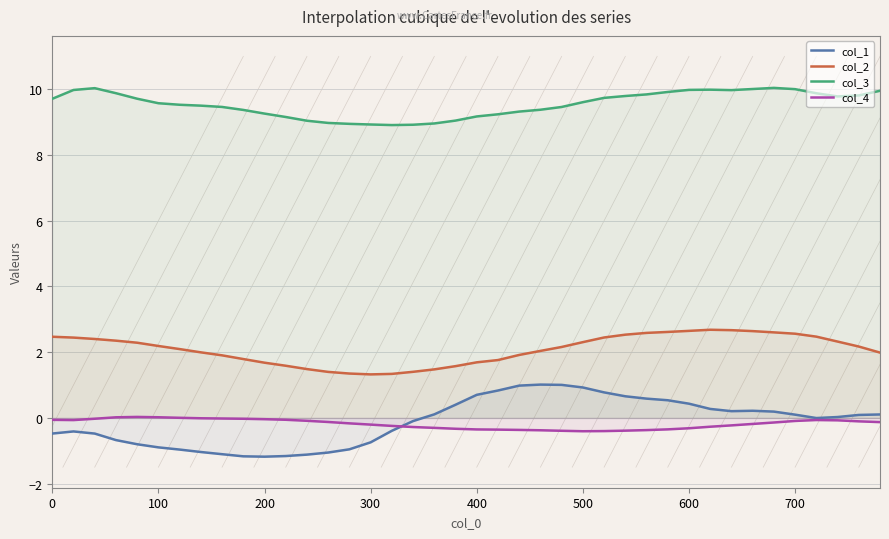

What is the maximum value for col_3?

10.0